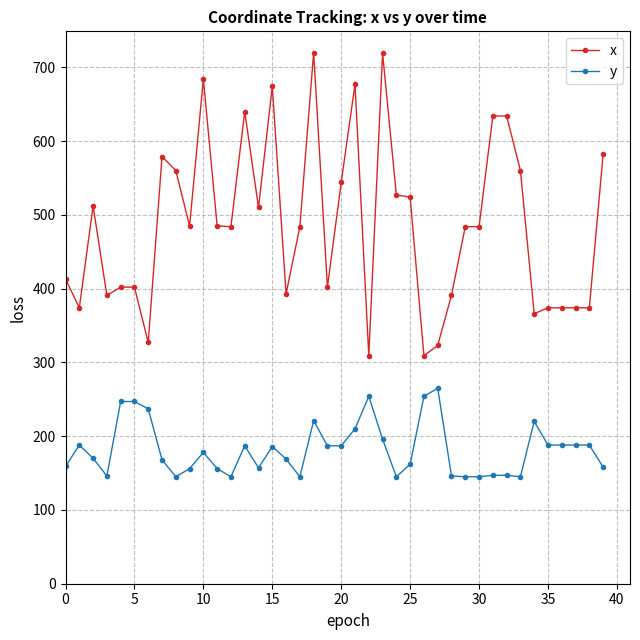

True or false: x has more than 0 points higher than both neighbors.

True